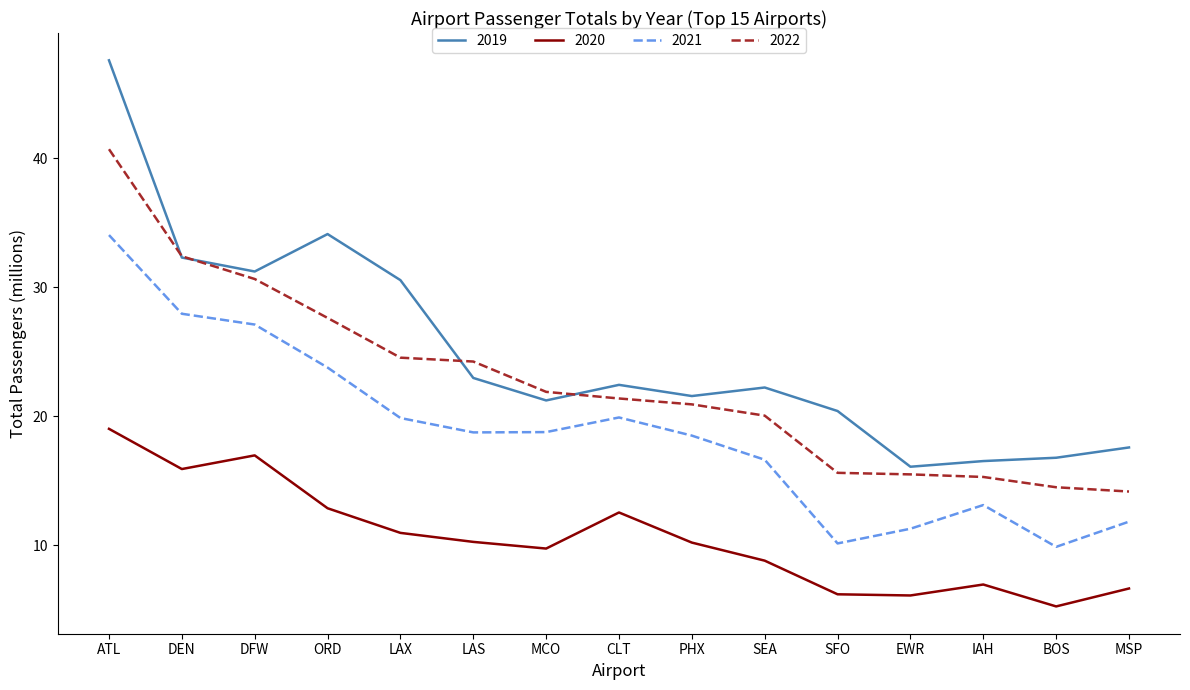

What is the approximate value of 2022 at ATL?

40.7